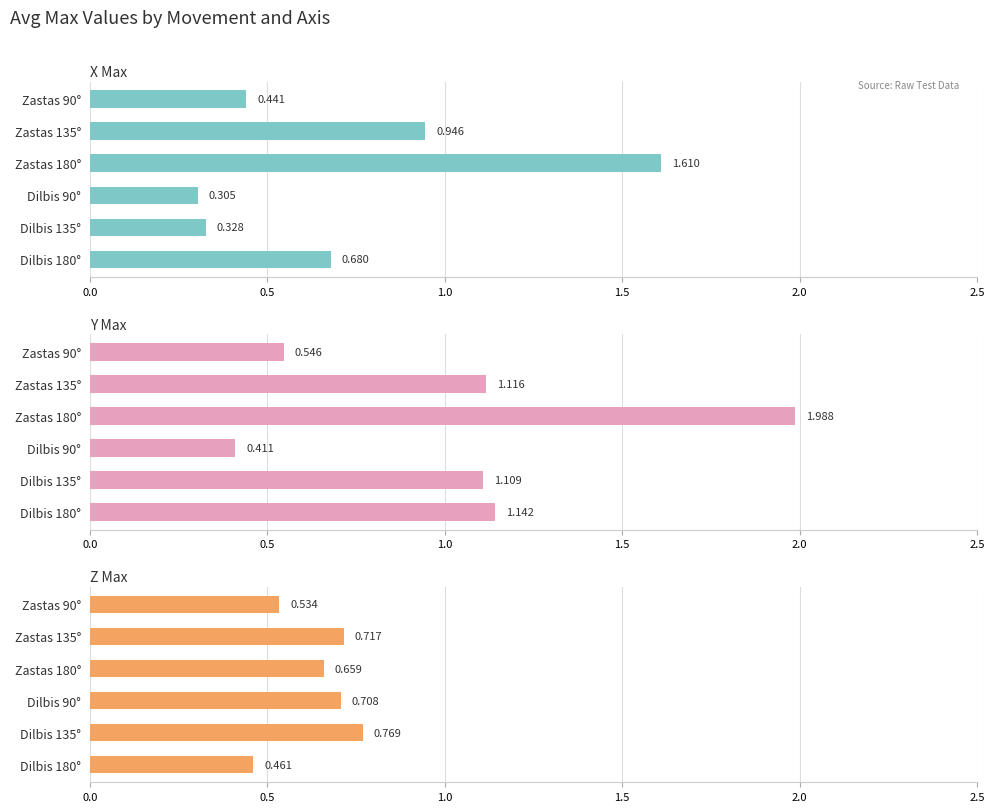

What are all the series names shown in the legend?

X Max, Y Max, Z Max